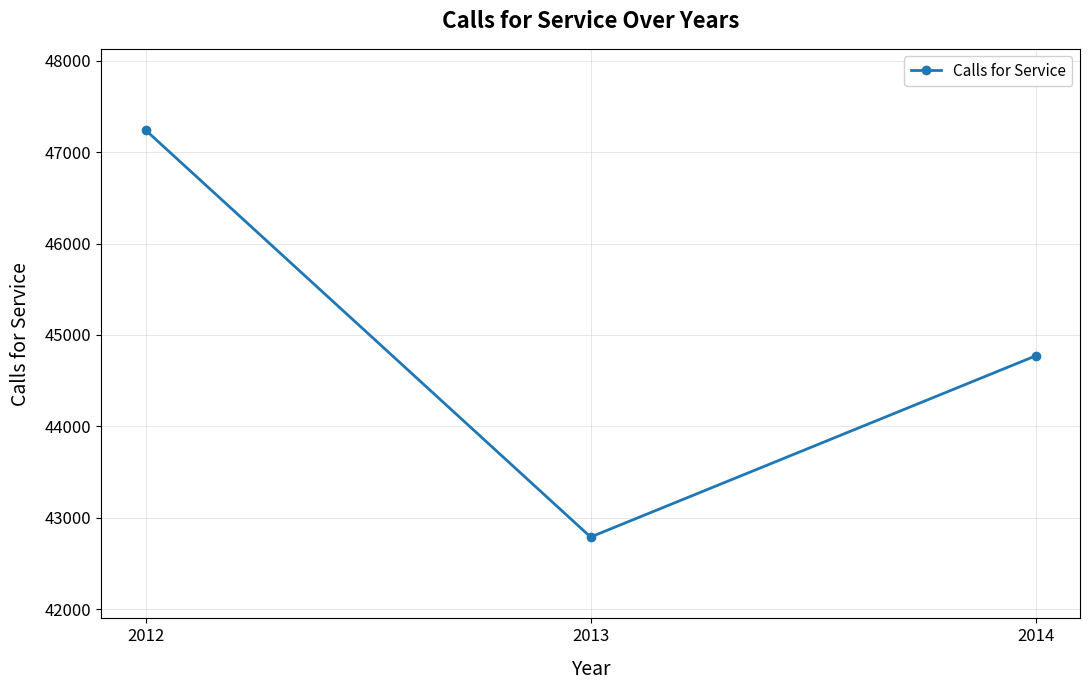

How many lines are shown in the chart?

1